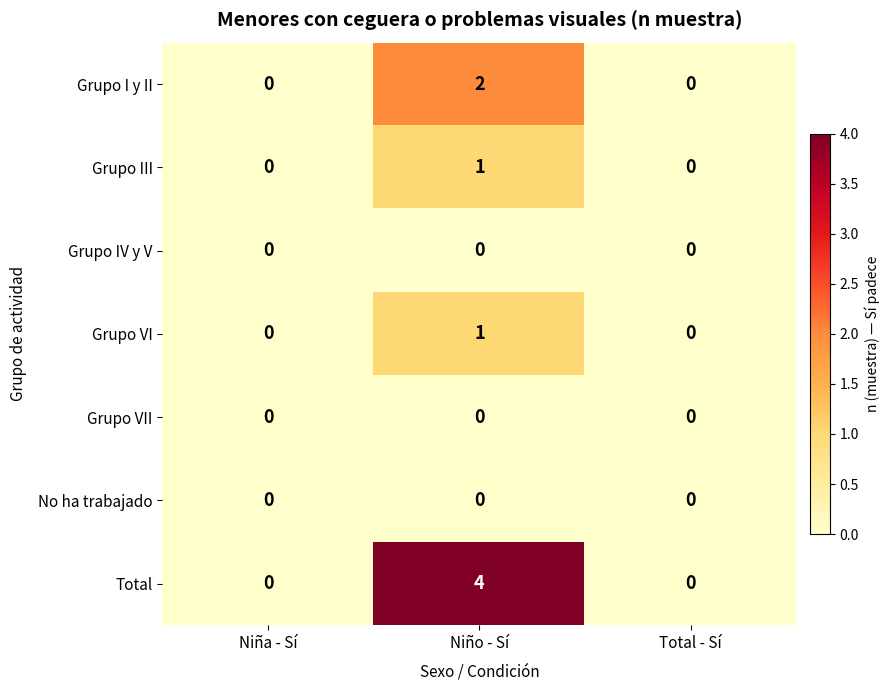

What is the maximum value shown in the chart?

4